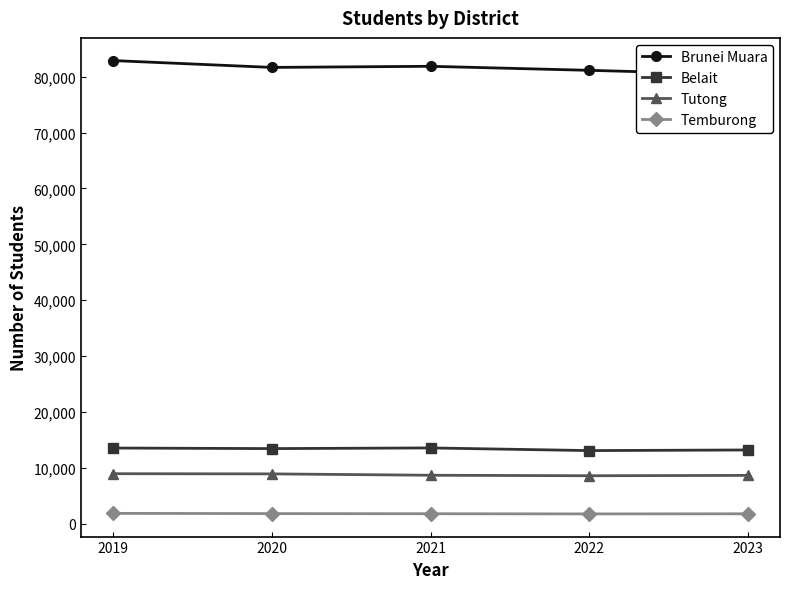

Is it true that Belait equals 22445 at 2021?

False